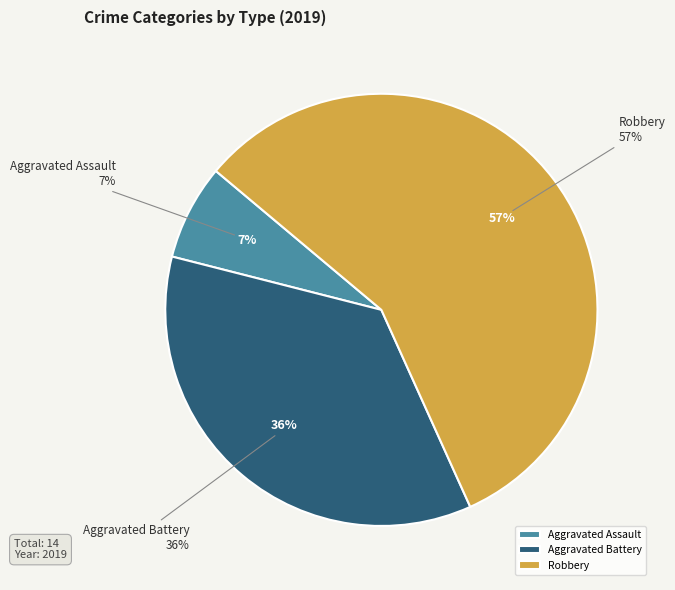

To the nearest percent, what is the combined percentage of Robbery and Criminal Sexual Assault?

57%